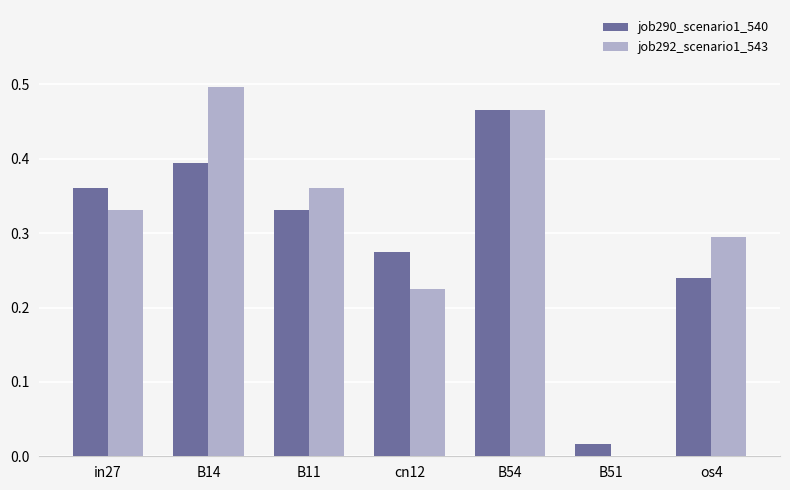

Which label corresponds to the largest value in the chart?

B14